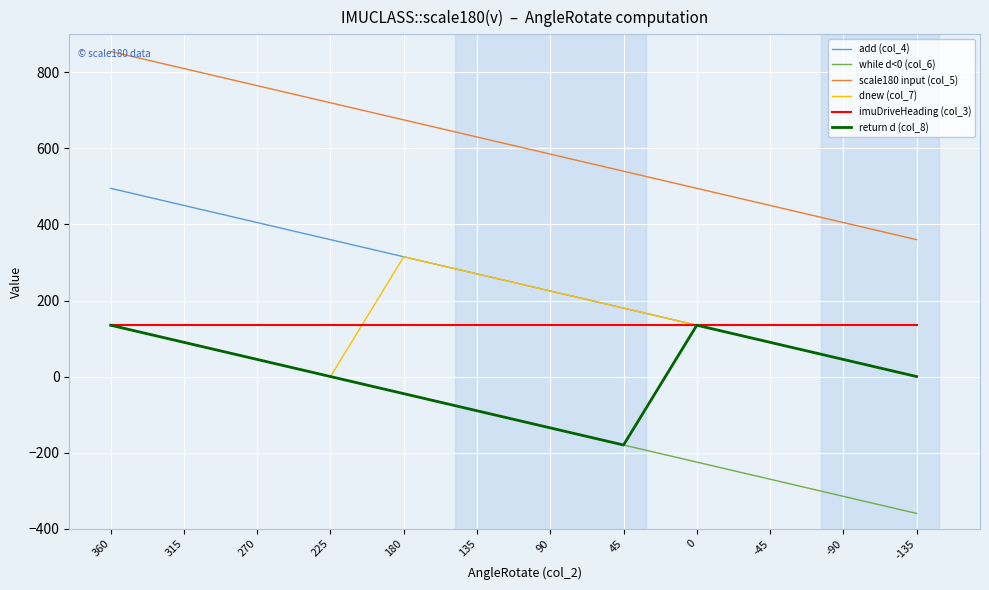

List the labels in order of scale180 input (col_5) value, largest first.

360, 315, 270, 225, 180, 135, 90, 45, 0, -45, -90, -135